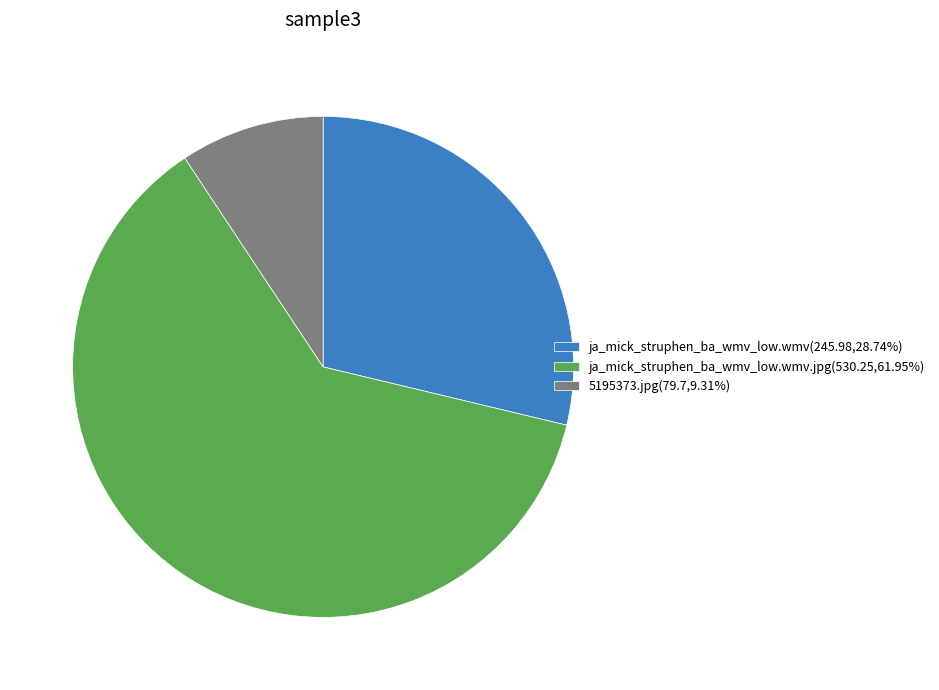

Do ja_mick_struphen_ba_wmv_low.wmv(245.98,28.74%) and 5195373.jpg(79.7,9.31%) together represent more than half of the pie?

No